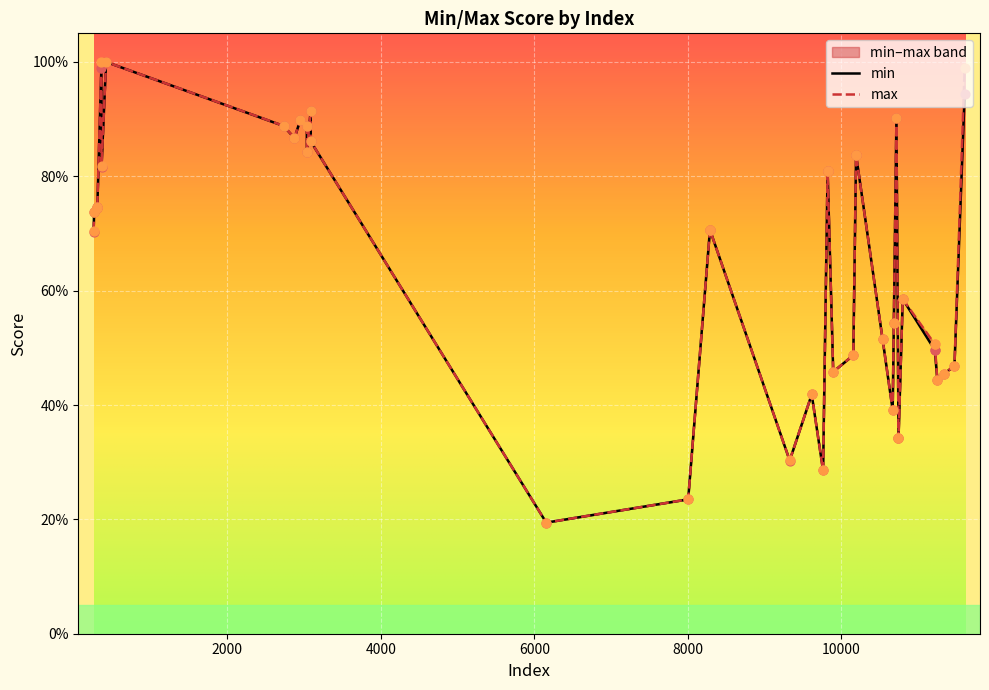

Which series has the largest total across all categories?

max